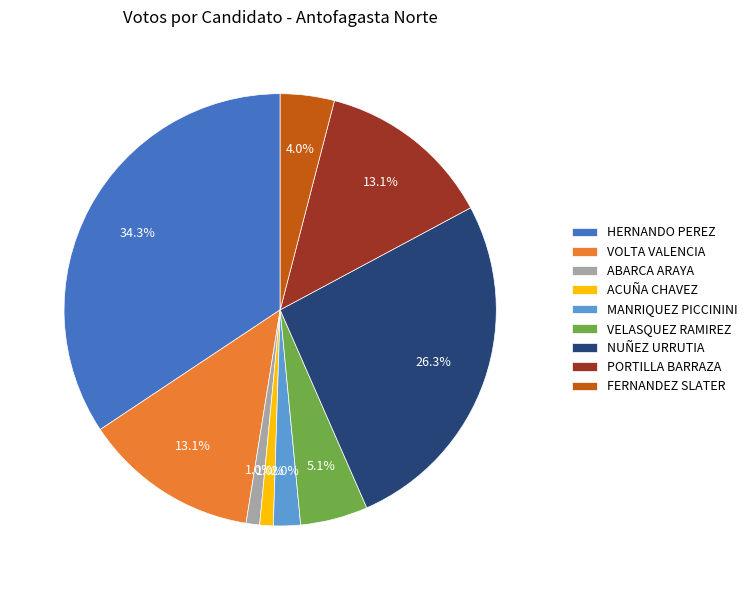

Which has a higher value, ACUÑA CHAVEZ or MANRIQUEZ PICCININI?

MANRIQUEZ PICCININI